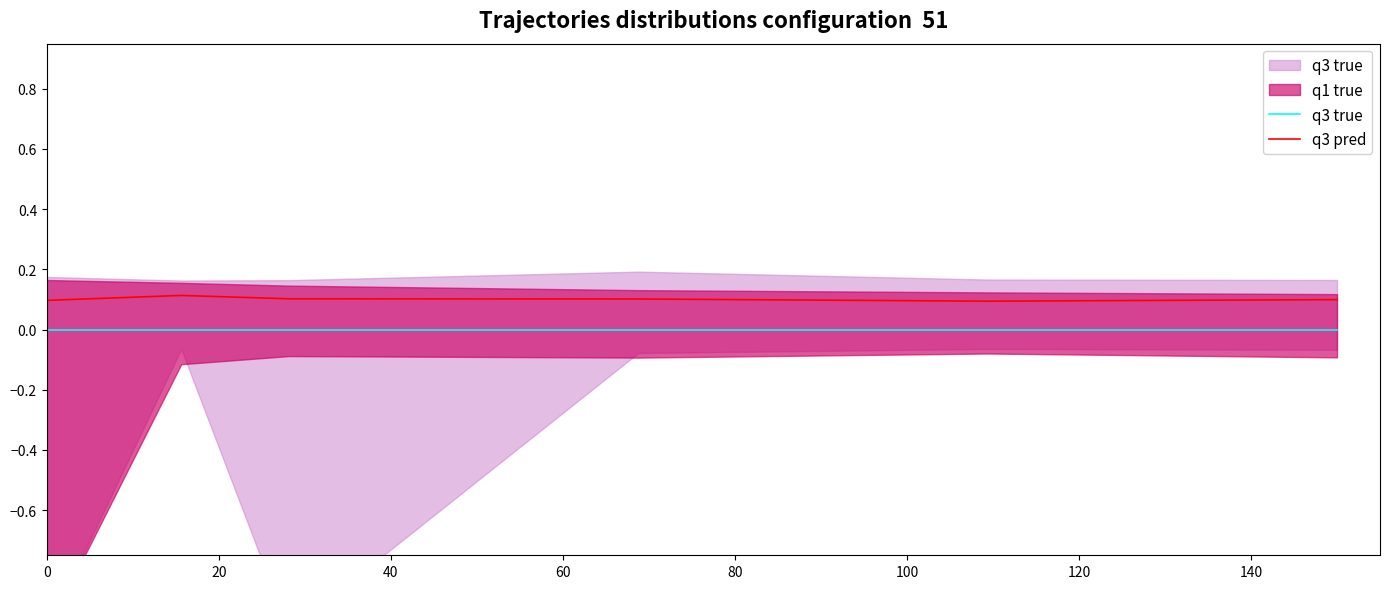

At 100, list the series in order from largest to smallest.

q3 pred, q3 true